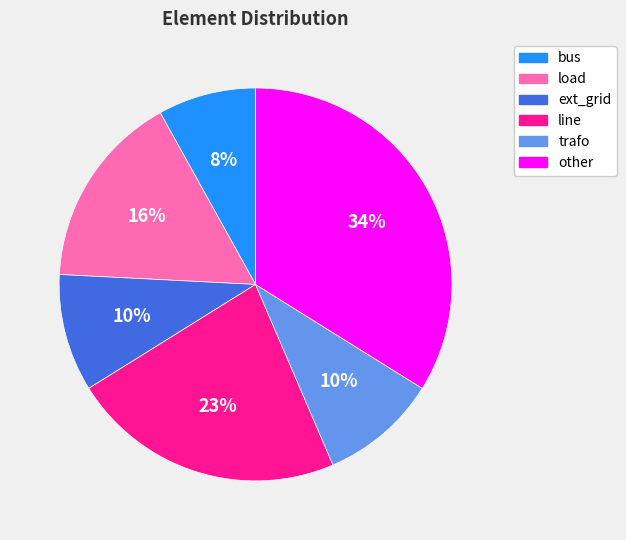

Which category has the biggest portion of the pie?

other